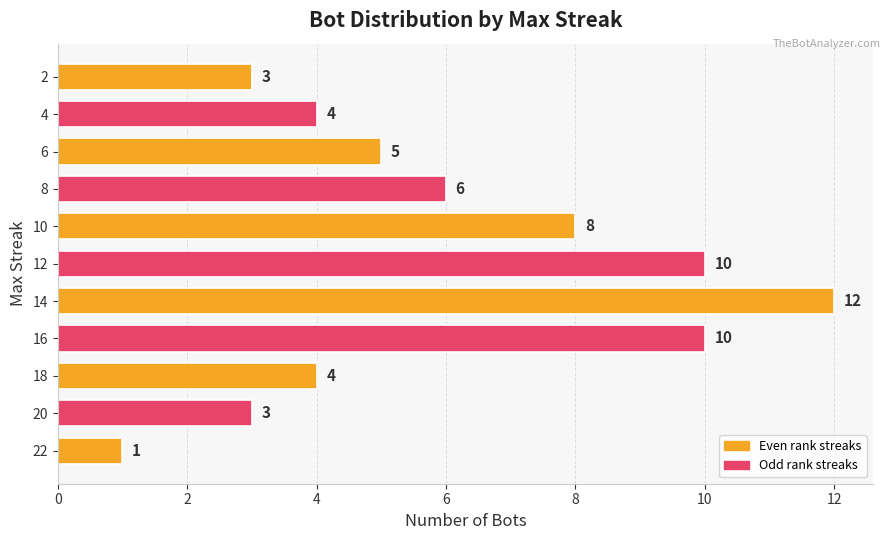

What is the difference between the maximum and second lowest values?

9